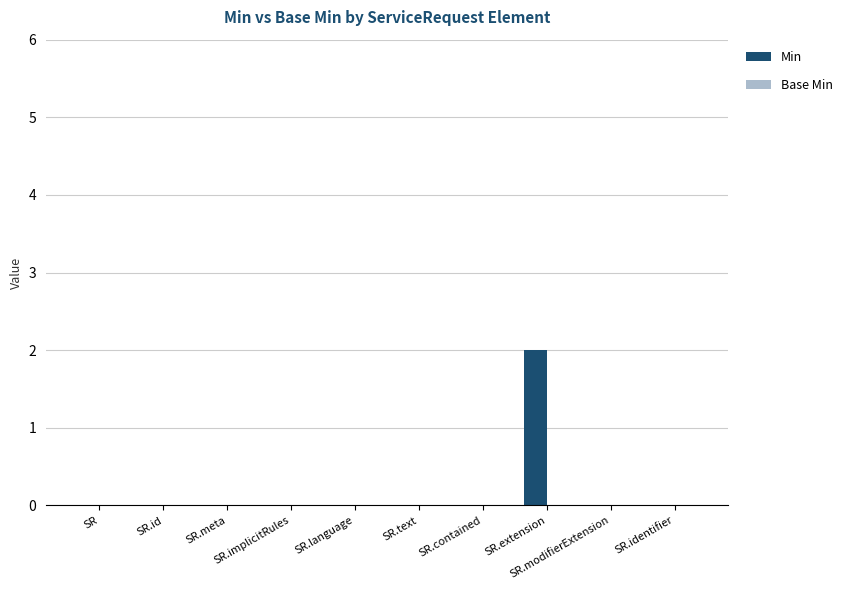

Are the bars grouped side by side (vs. stacked)?

No